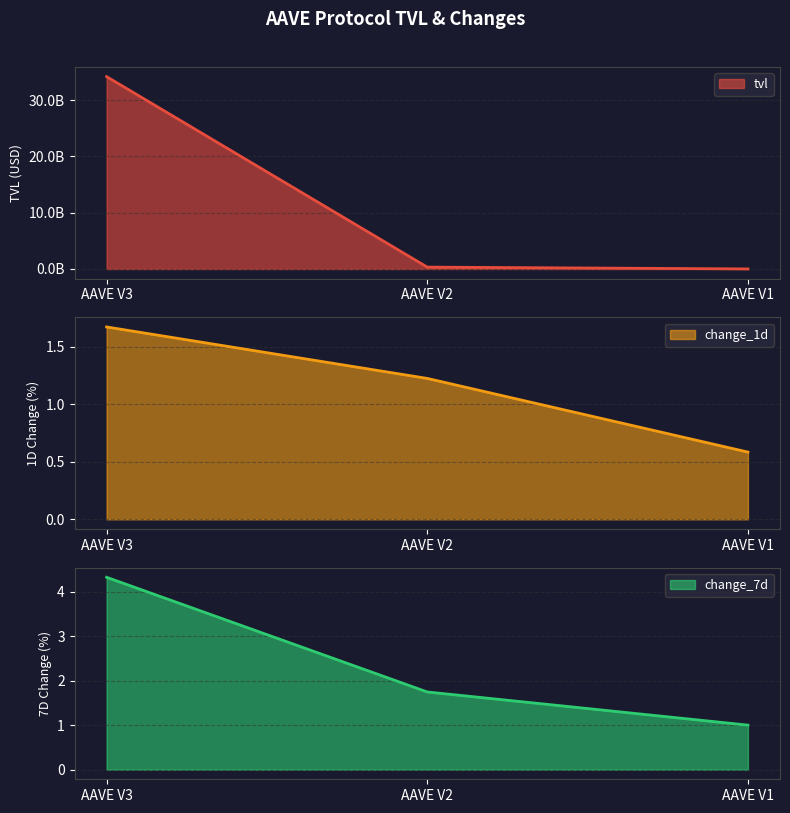

What is the spread (max minus min) of values at AAVE V3?

34186242871.5